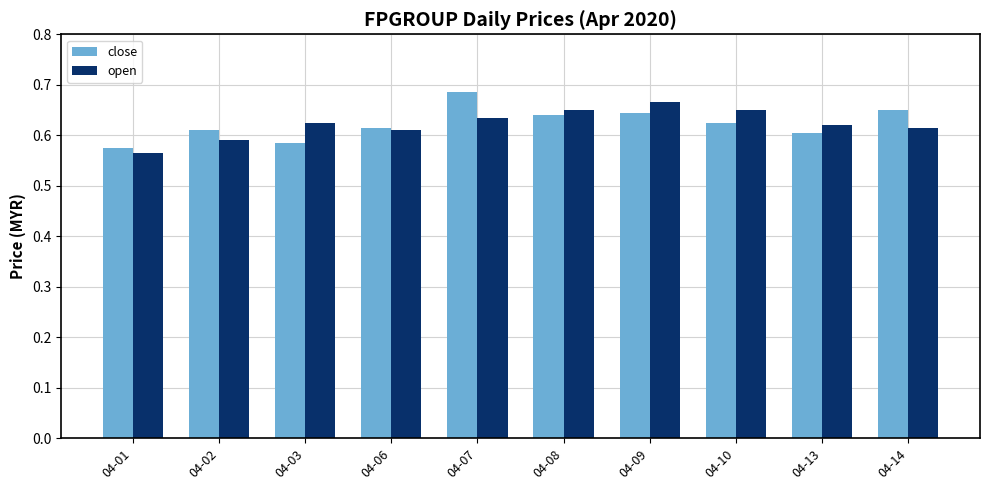

The open series shows 0.9 at 04-06. True or false?

False